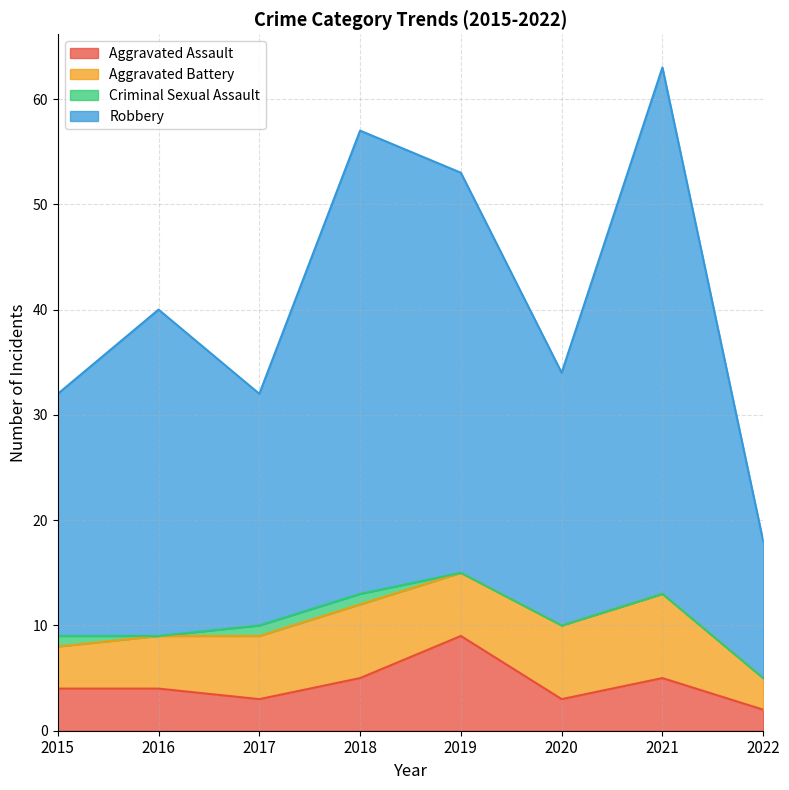

At which category is the sum across all series the highest?

2021